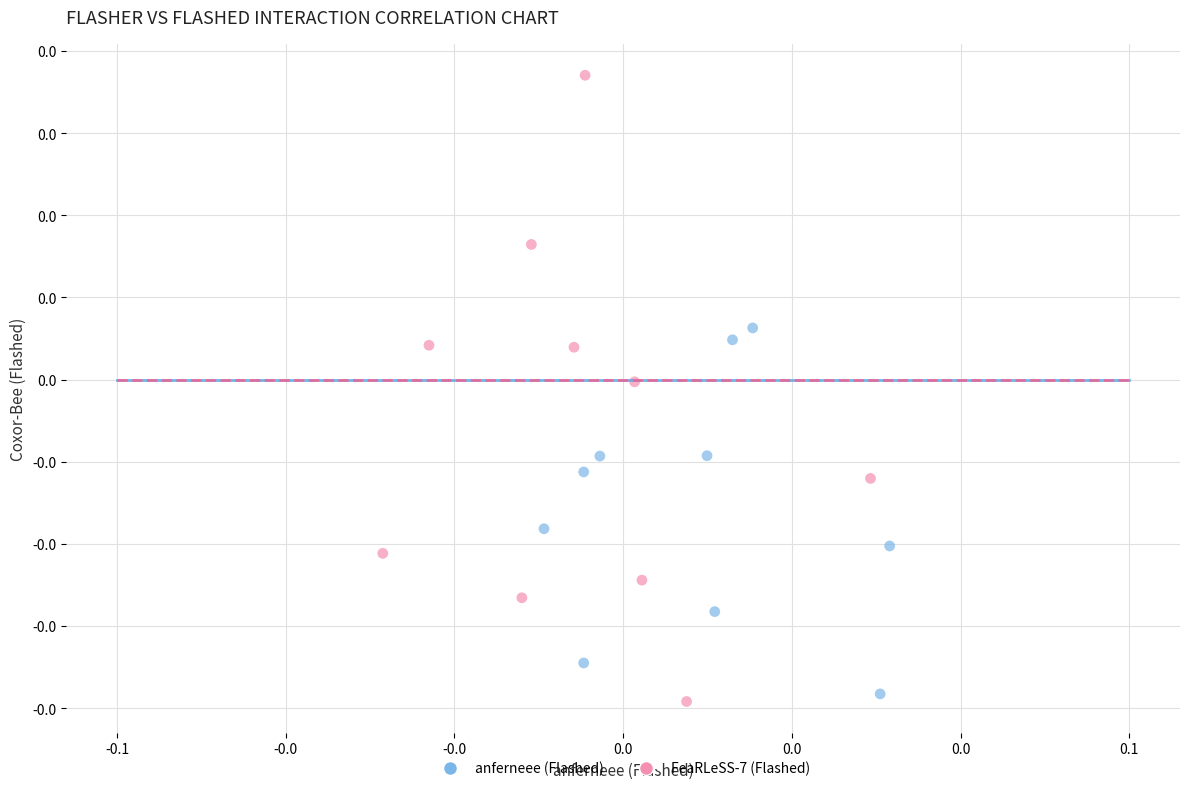

Which series contains the highest Y value?

FeaRLeSS-7 (Flashed)